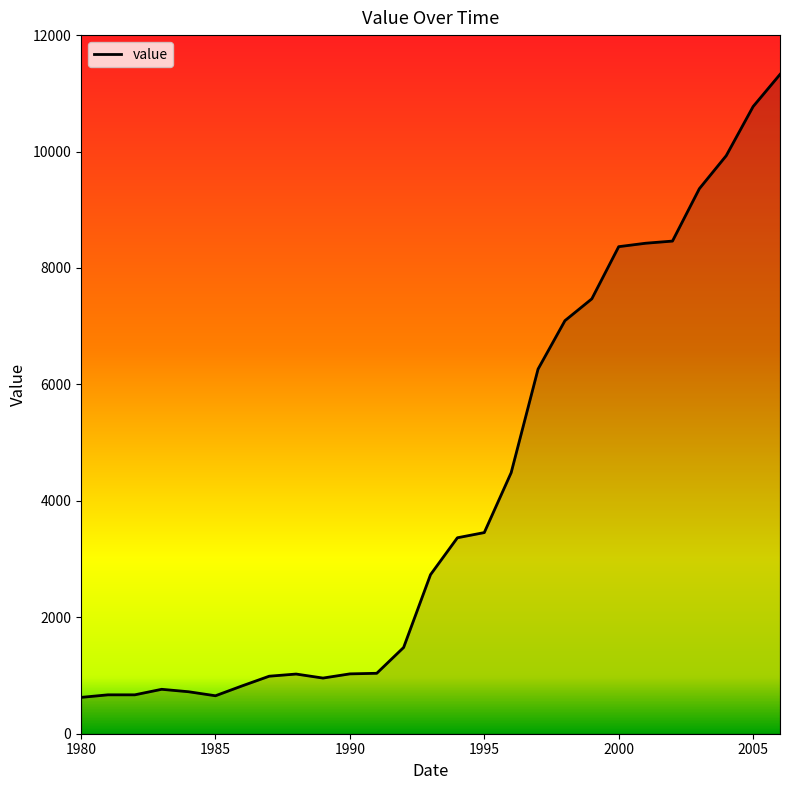

What is the difference between the maximum and minimum values?

10701